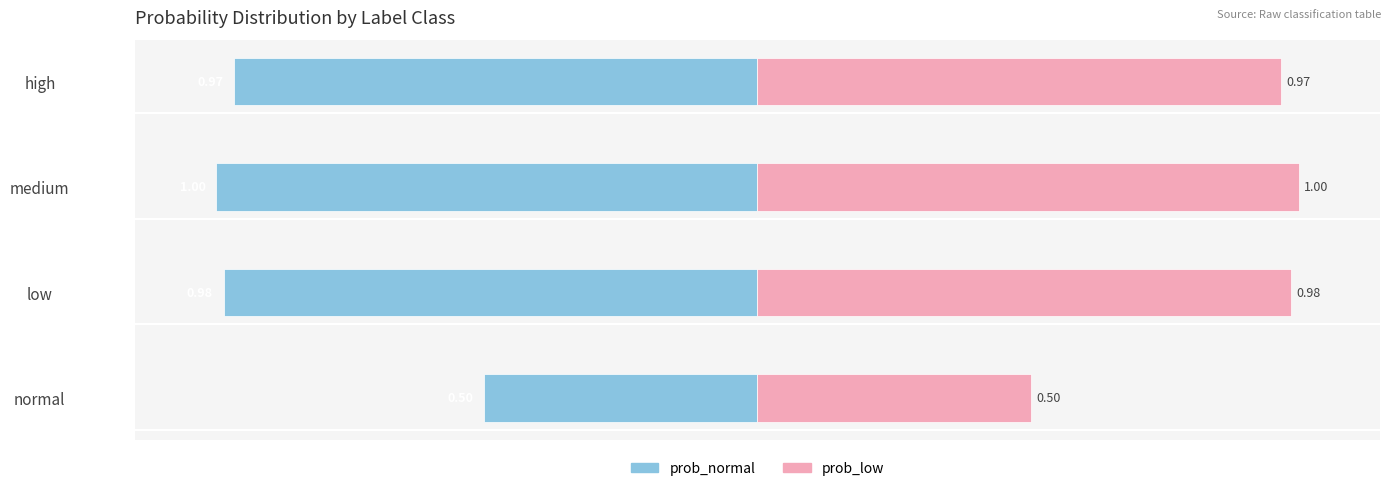

Reading left to right, transcribe all the data shown in this chart.

prob_normal: -0.5	-1.0	-1.0	-1.0
prob_low: 0.5	1.0	1.0	1.0